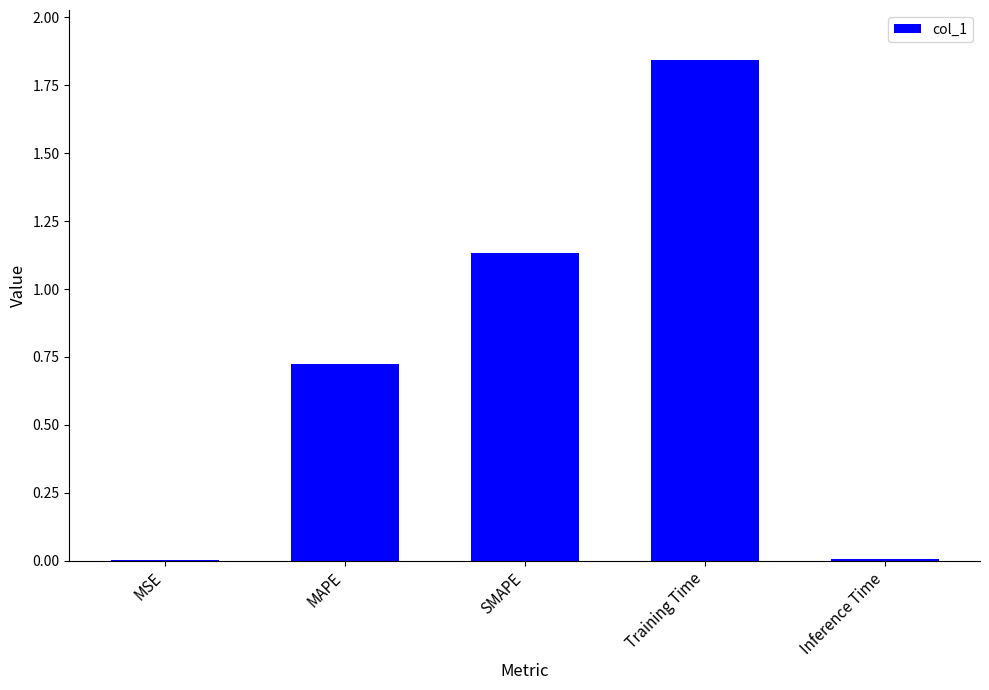

Are the bars grouped side by side (vs. stacked)?

No